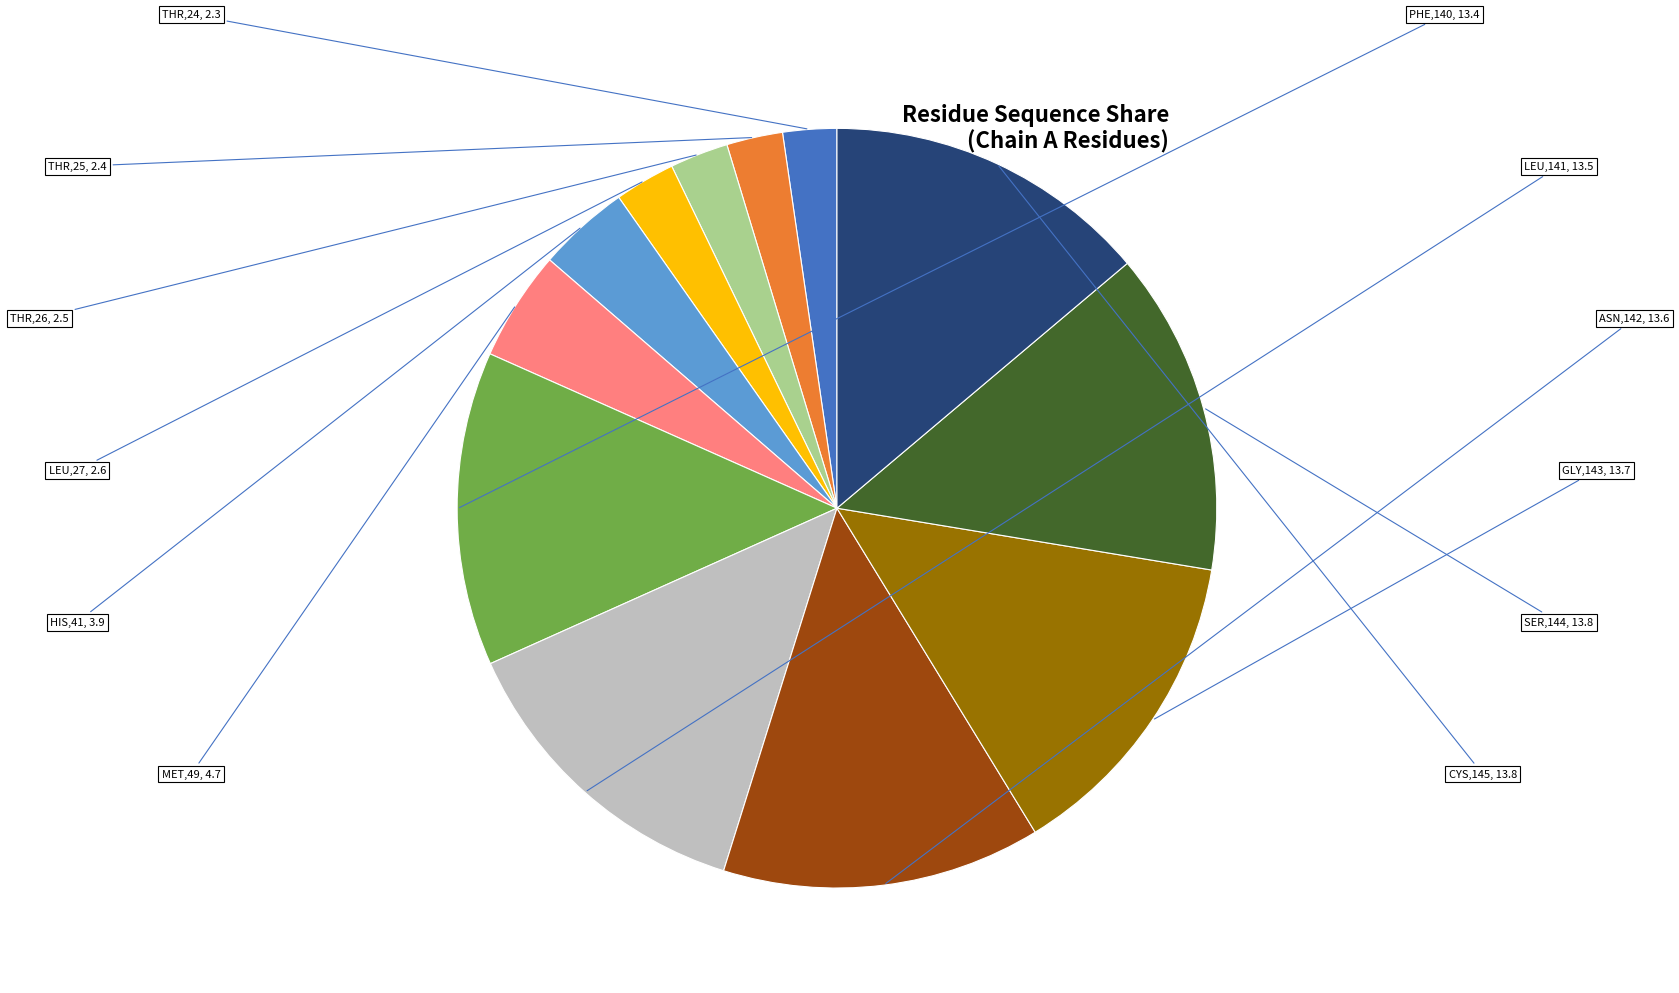

Is there a majority slice in this chart?

No